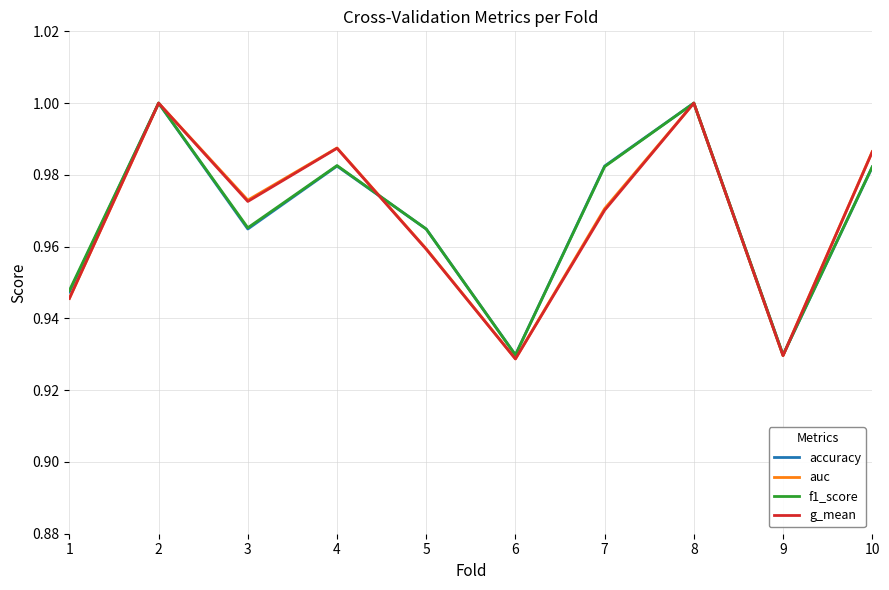

True or false: auc has a value of 1.7 at 3.

False